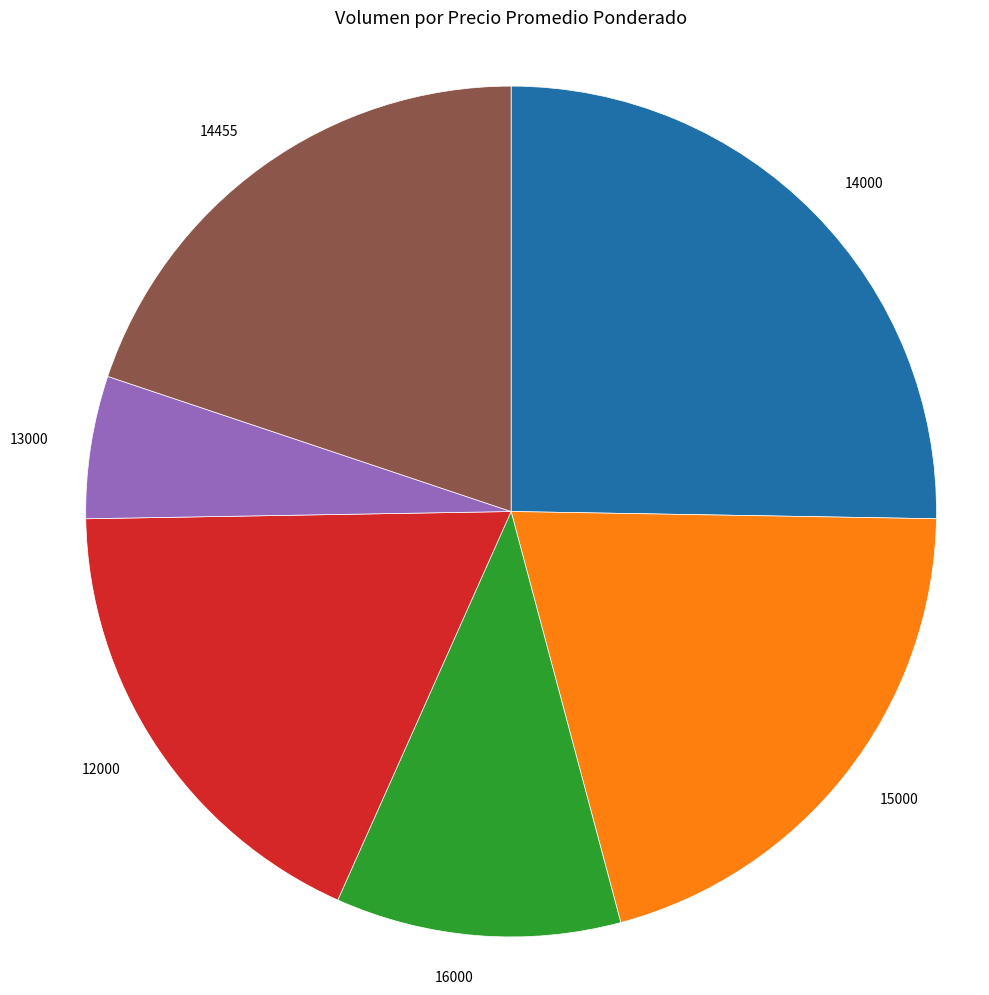

Does 14455 account for over 50% of the chart?

No